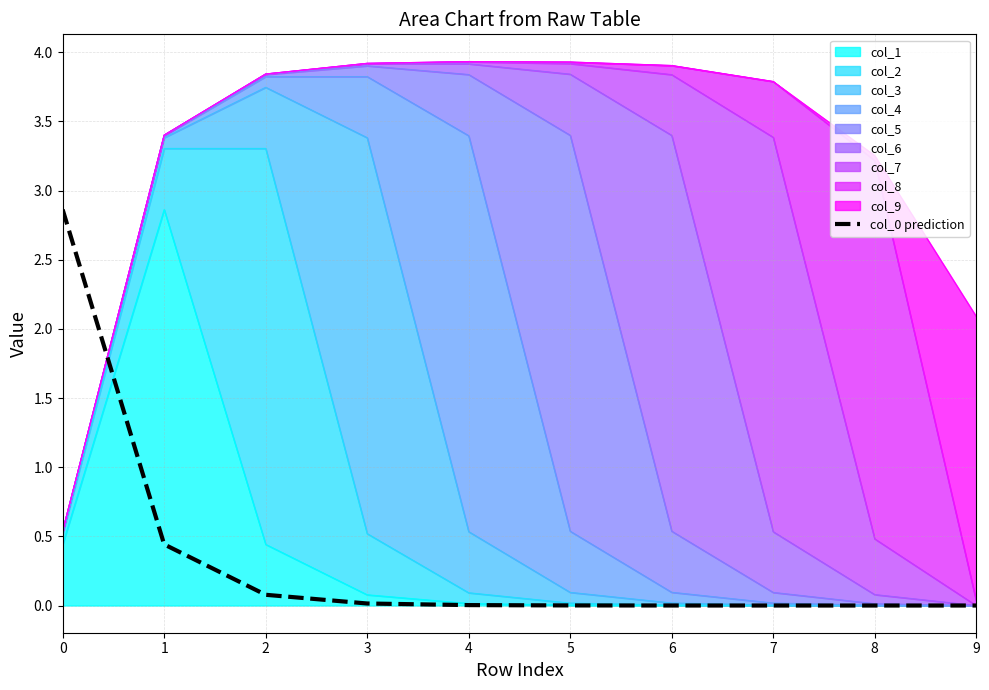

Does the chart have visible grid lines?

Yes